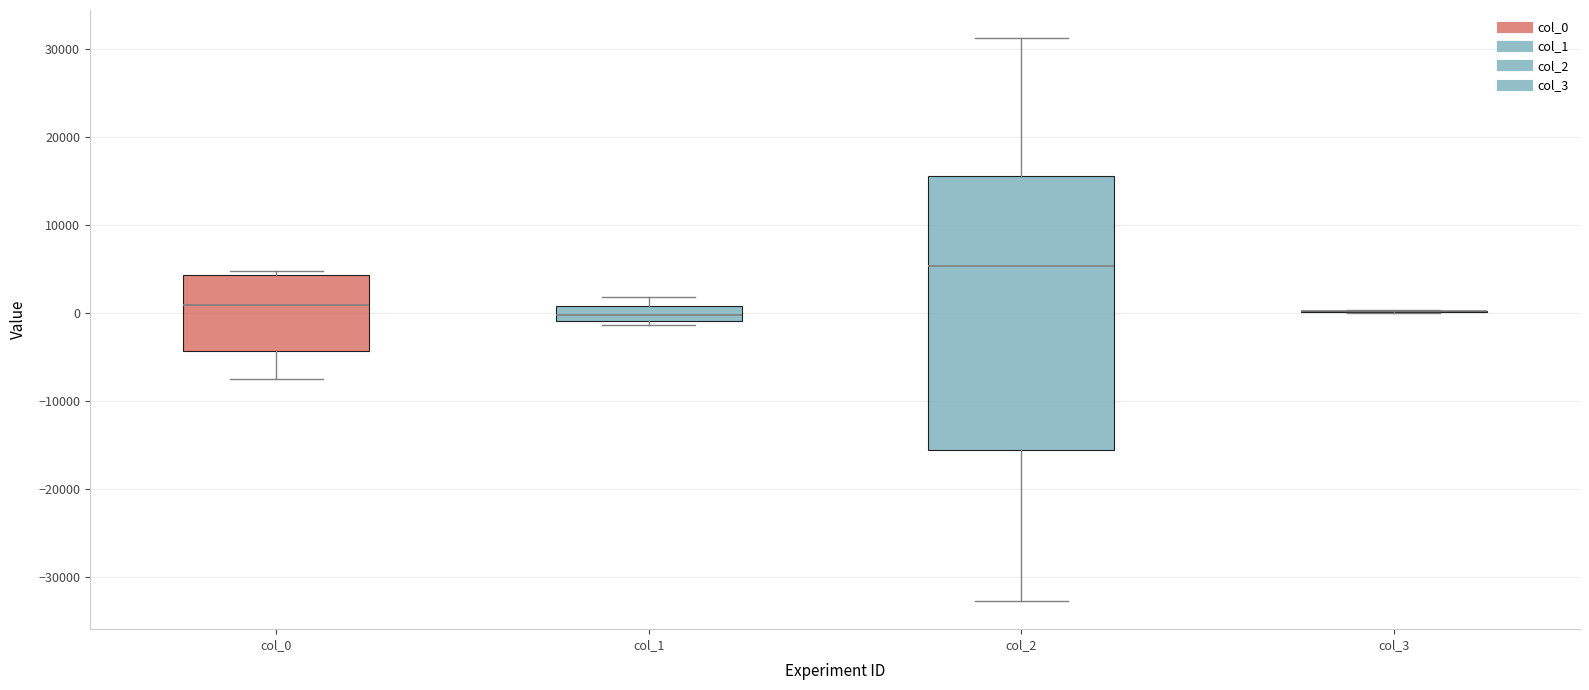

Reading left to right, read every box against the y-axis: the position of its median line, the range the box covers, and the ends of its whiskers. The values are not printed on the chart, so give them approximately, as read against the axis.

col_0: median 1000, box -4000 to 4000, whiskers -8000 to 5000
col_1: median 0, box -1000 to 1000, whiskers -1000 (just below the box's lower edge) to 2000
col_2: median 5000, box -16000 to 16000, whiskers -33000 to 31000
col_3: box collapsed to a line at 0, whiskers 0 to 0